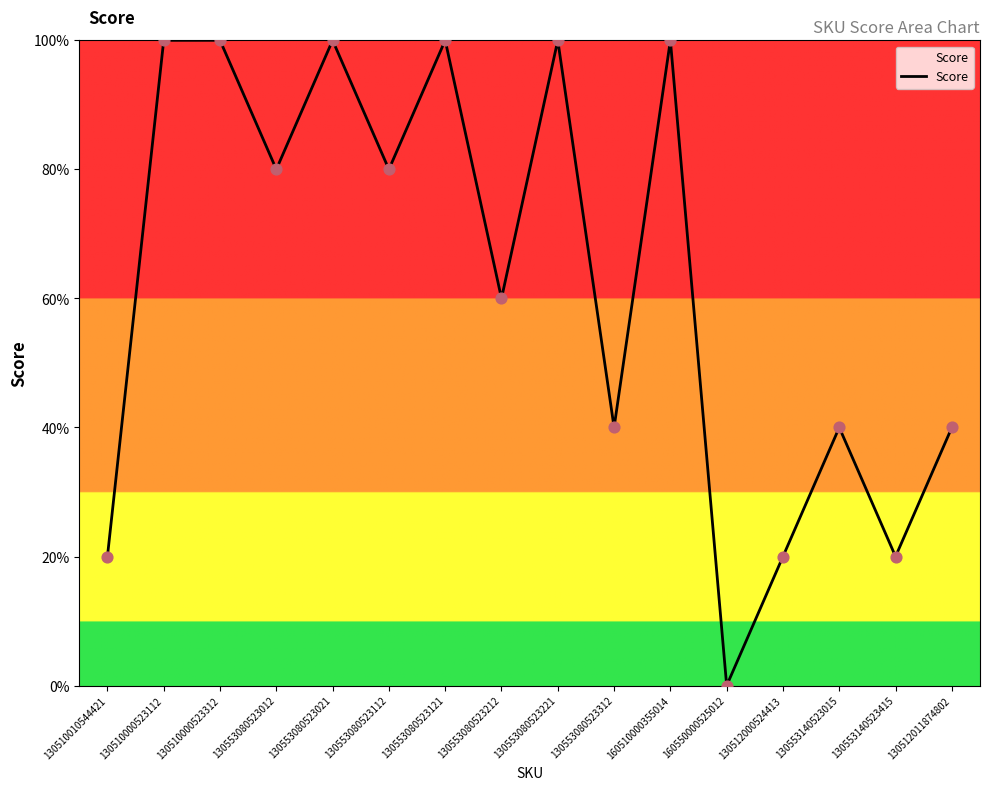

What is the ratio of the value at 130553080523212 to the value at 130553080523112?

0.8